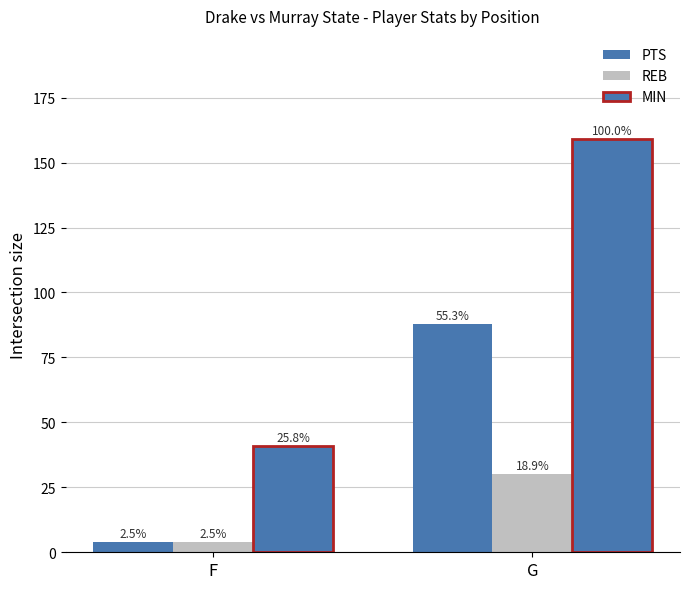

List the labels in order of MIN value, smallest first.

F, G